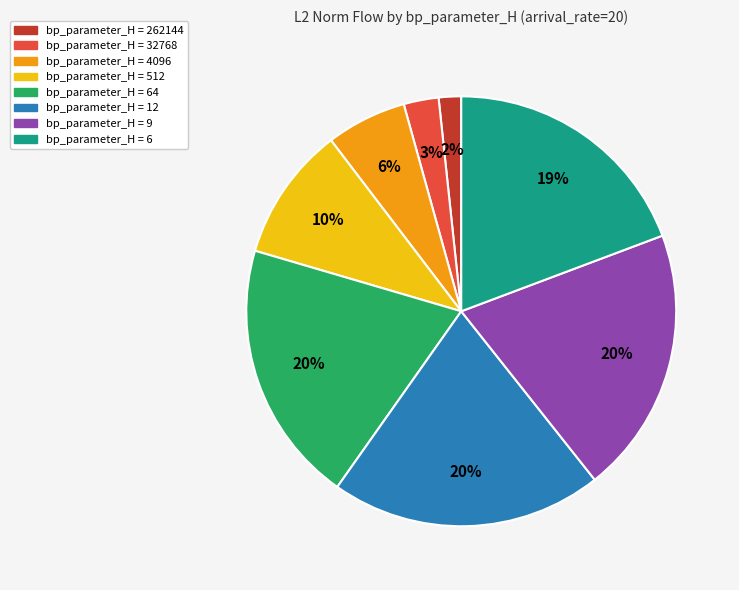

Is there a majority slice in this chart?

No